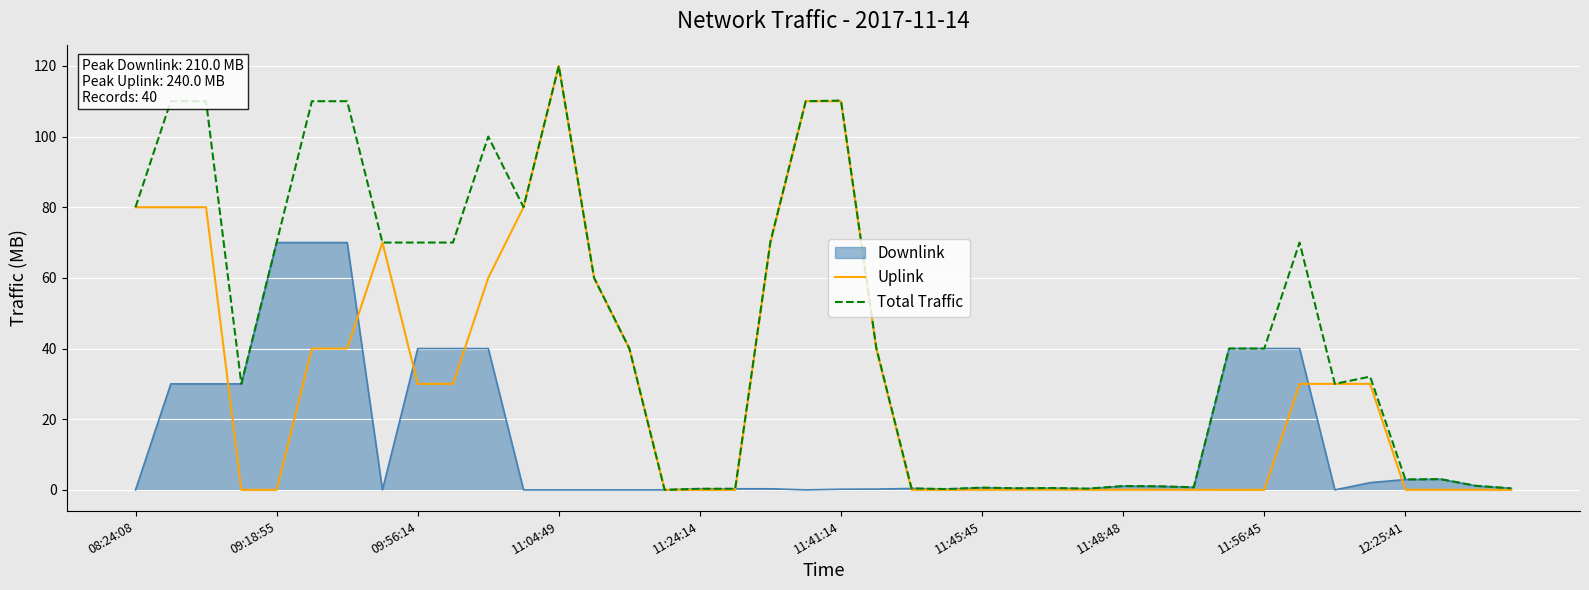

Which series has the largest total across all categories?

Total Traffic